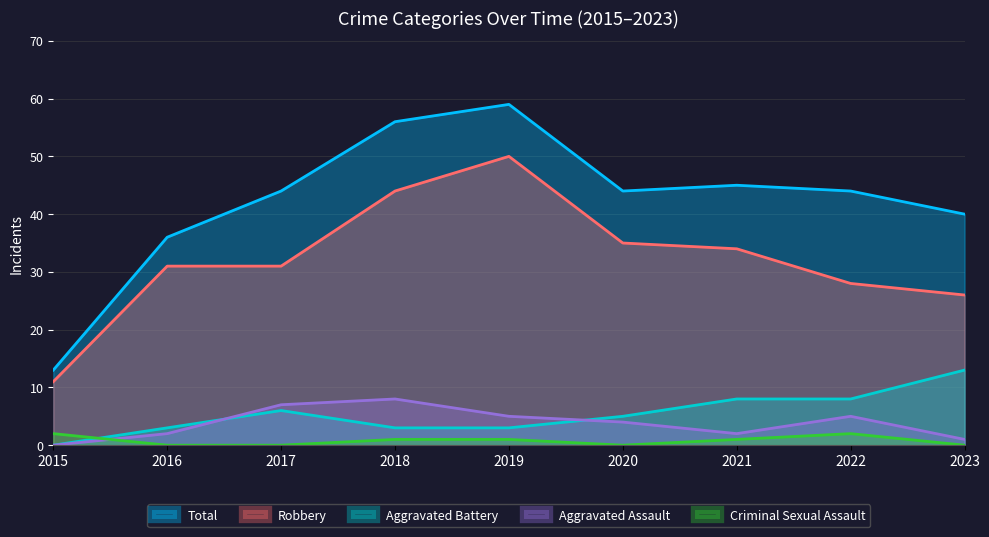

The Robbery series shows 8 at 2023. True or false?

False